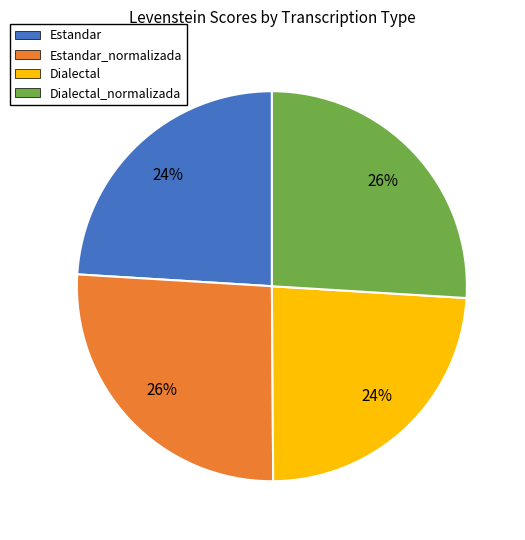

The Dialectal_normalizada slice represents 32% of the pie. True or false?

False